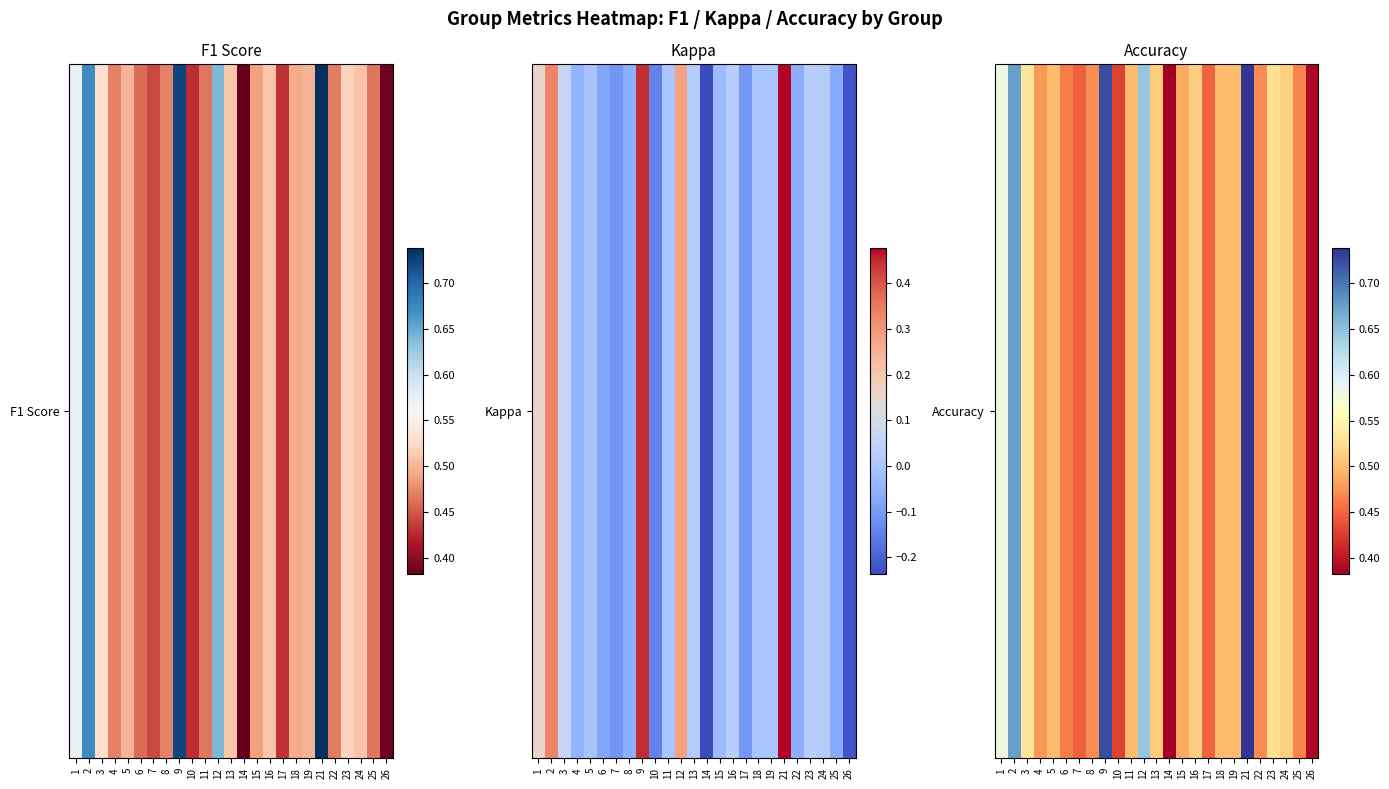

List the labels in order of value, smallest first.

14, 26, 10, 7, 17, 6, 25, 22, 8, 4, 15, 5, 11, 18, 19, 13, 16, 24, 23, 3, 1, 12, 2, 9, 21